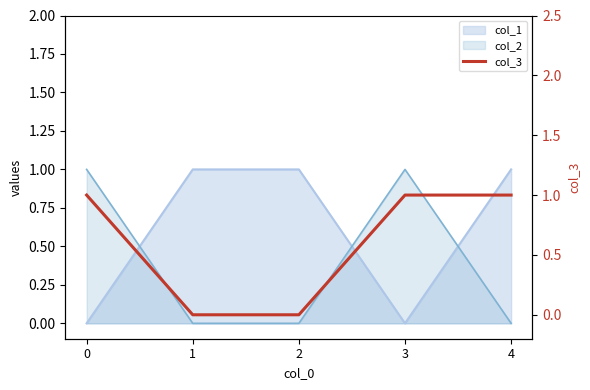

What is the difference between the second highest and minimum values?

1